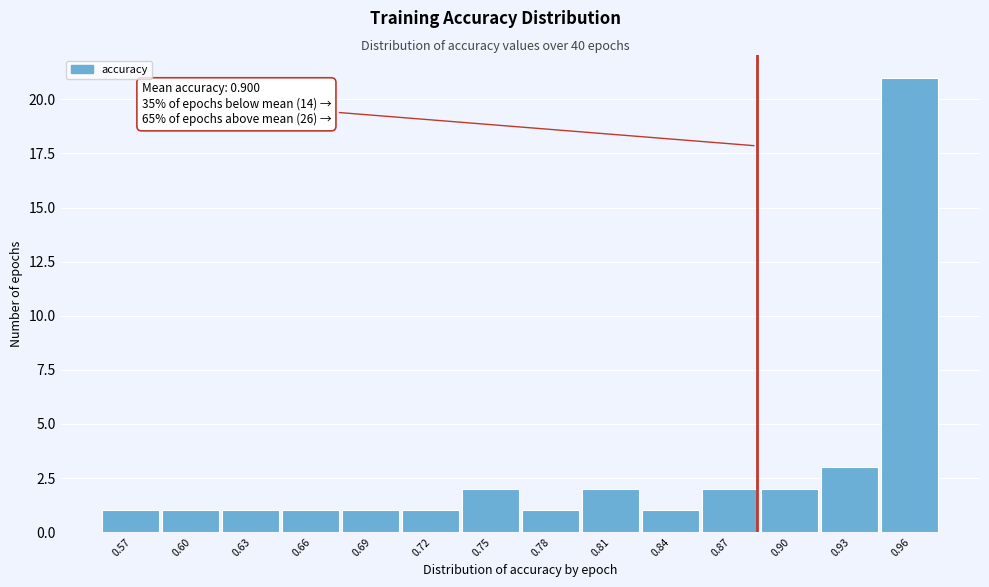

Reading left to right, transcribe all the data shown in this chart.

0.57=1	0.60=1	0.63=1	0.66=1	0.69=1	0.72=1	0.75=2	0.78=1	0.81=2	0.84=1	0.87=2	0.90=2	0.93=3	0.96=21